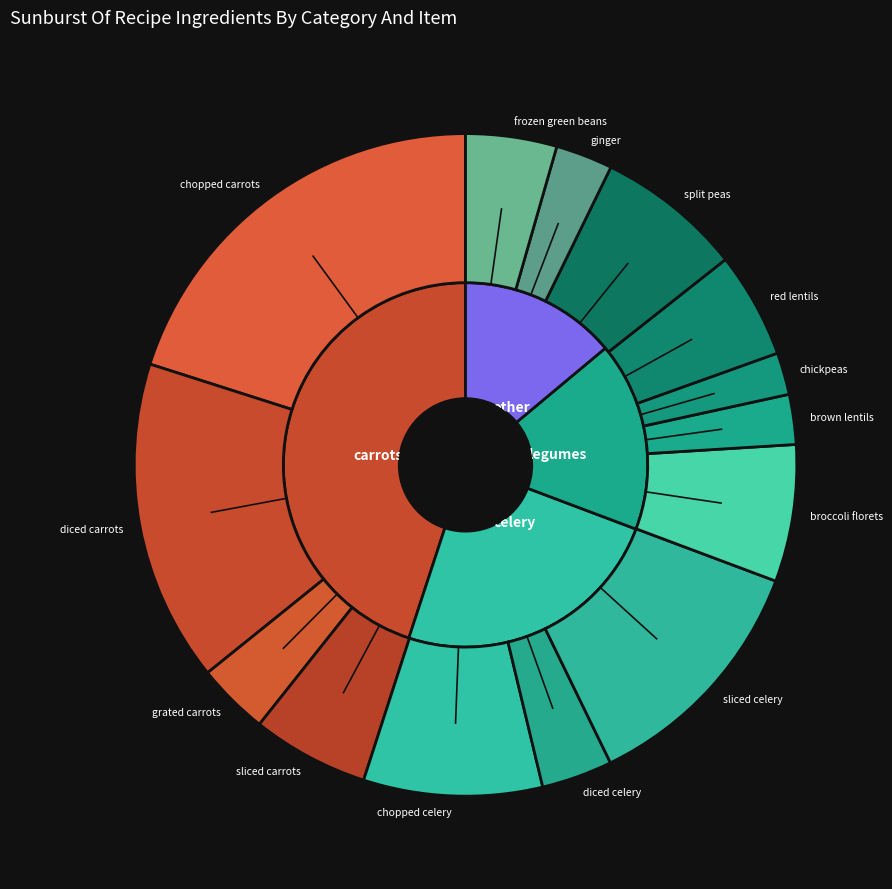

Rank the categories by value from lowest to highest.

chickpeas, brown lentils, ginger, diced celery, grated carrots, frozen green beans, red lentils, sliced carrots, broccoli florets, split peas, chopped celery, sliced celery, diced carrots, chopped carrots